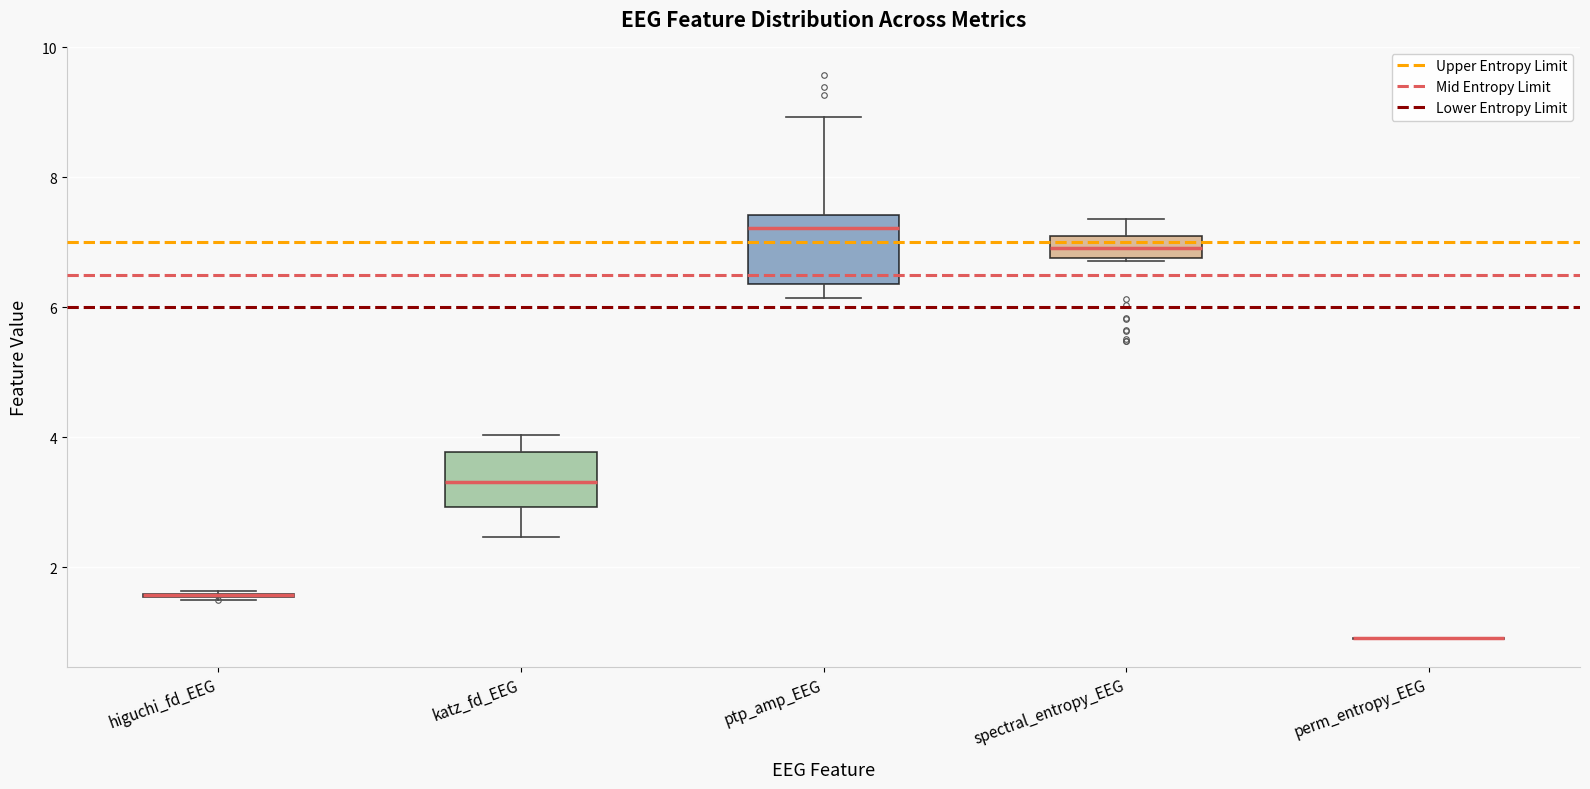

Which box is the tallest, from its lower edge to its upper edge?

ptp_amp_EEG